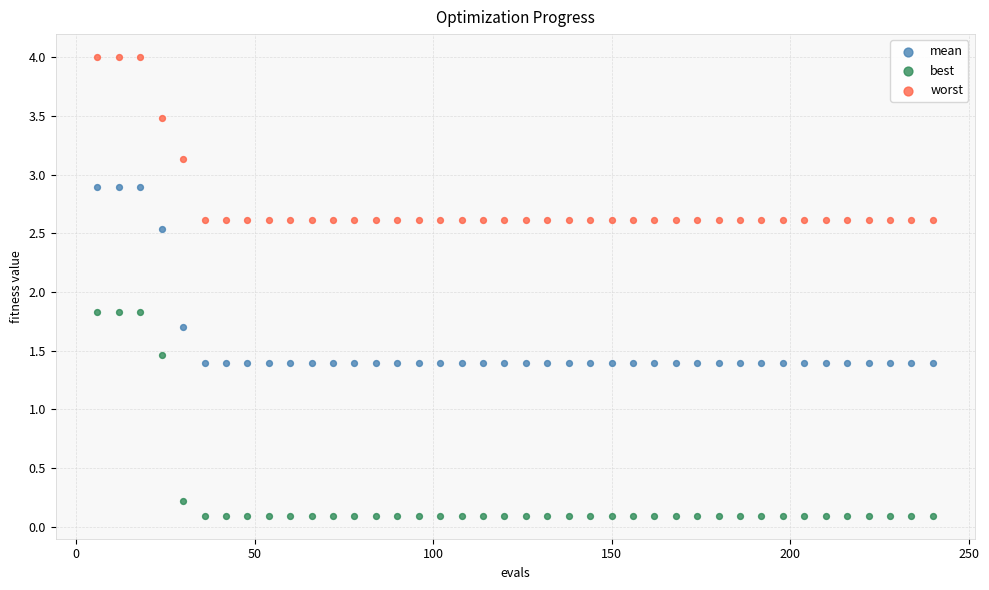

What is the X range (max minus min) for the scatter plot?

234.0